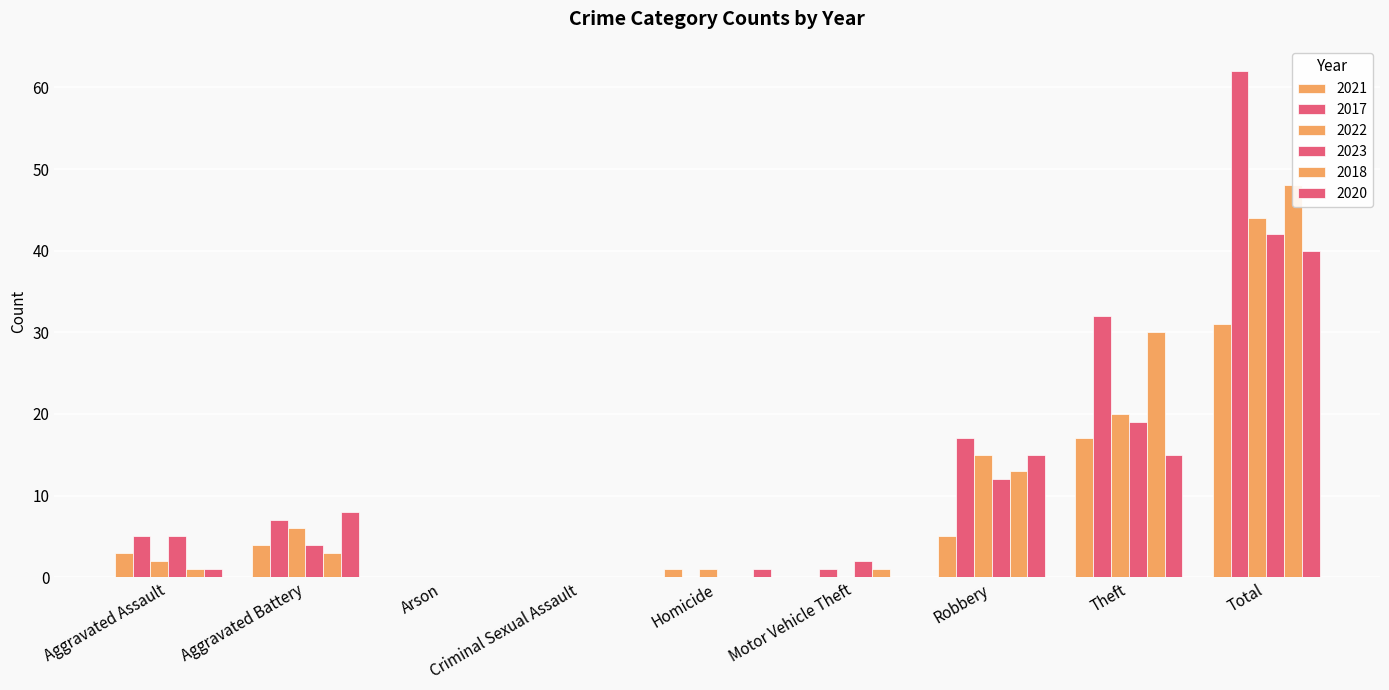

Is it true that 2020 equals 23 at Motor Vehicle Theft?

False